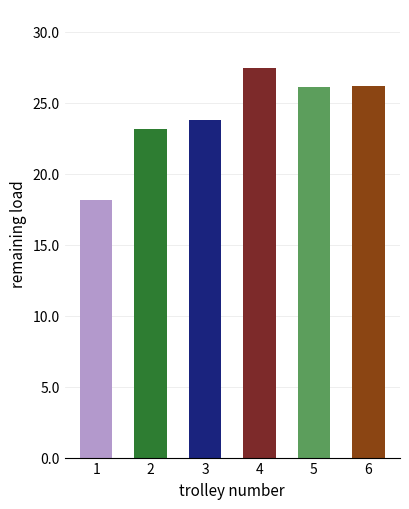

What is the difference between the second highest and minimum values?

8.0